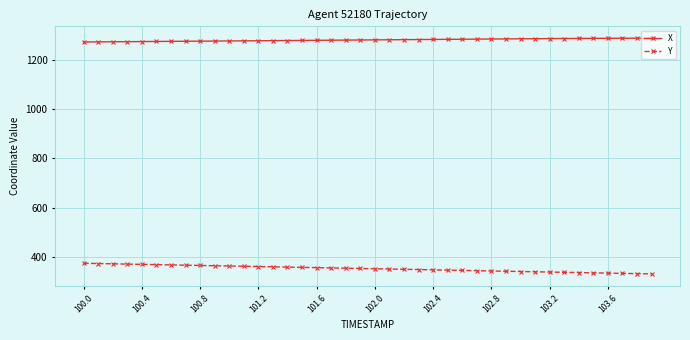

How many series are shown in this chart?

2